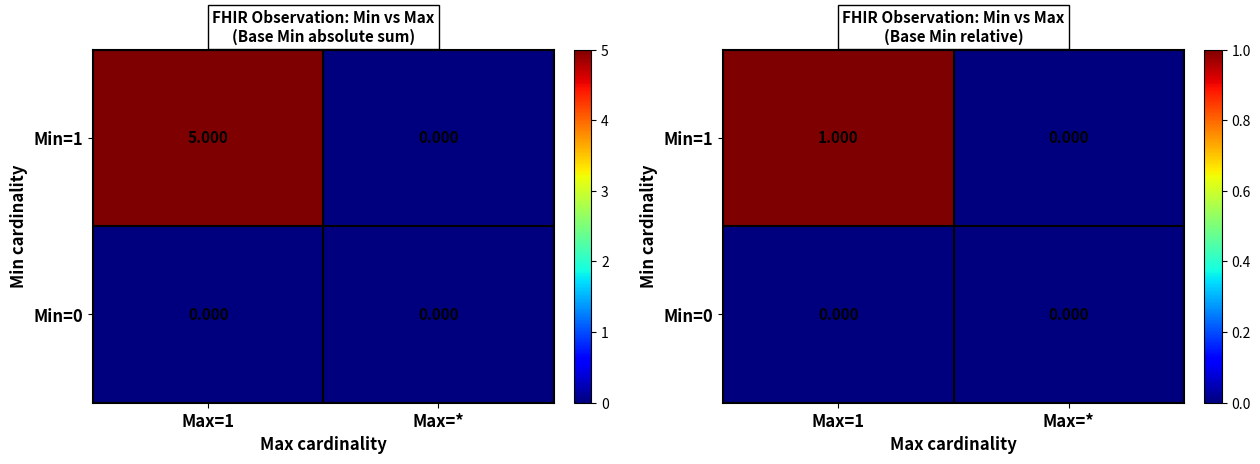

What is the difference between the highest and lowest values at Max=1?

1